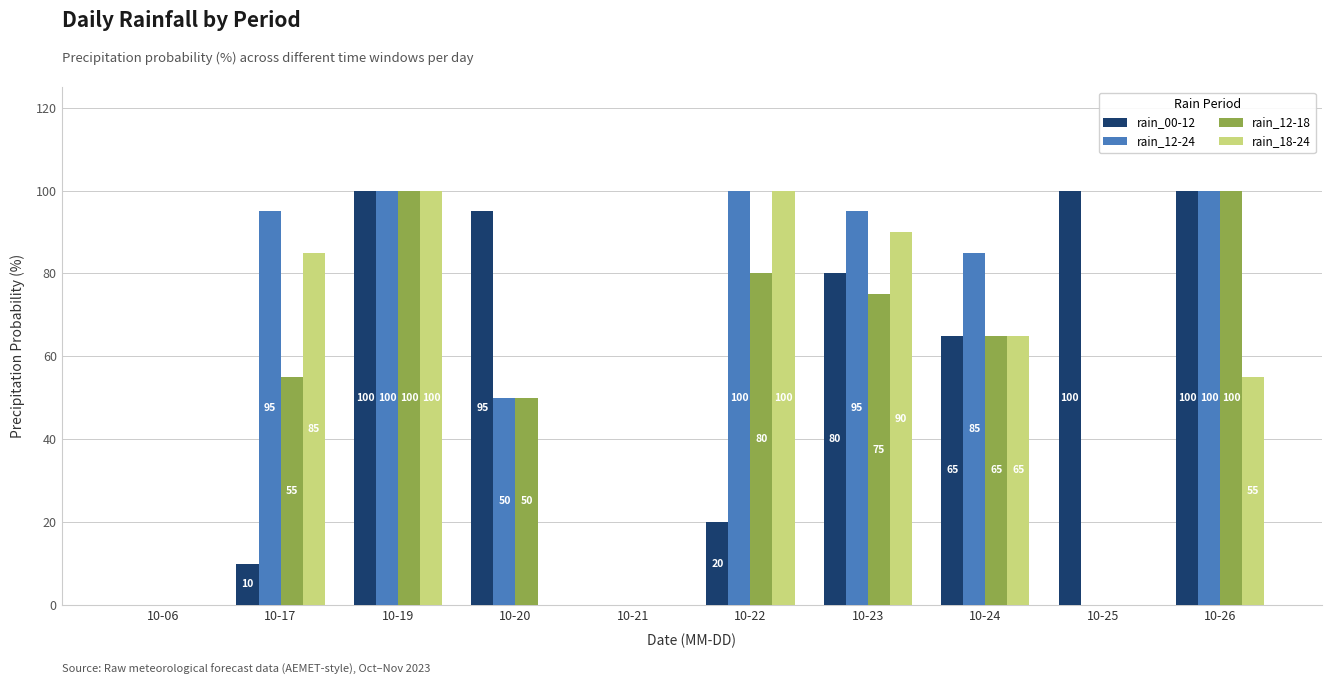

Reading left to right, what are all the values shown in this chart?

rain_00-12: 0	10	100	95	0	20	80	65	100	100
rain_12-24: 0	95	100	50	0	100	95	85	0	100
rain_12-18: 0	55	100	50	0	80	75	65	0	100
rain_18-24: 0	85	100	0	0	100	90	65	0	55